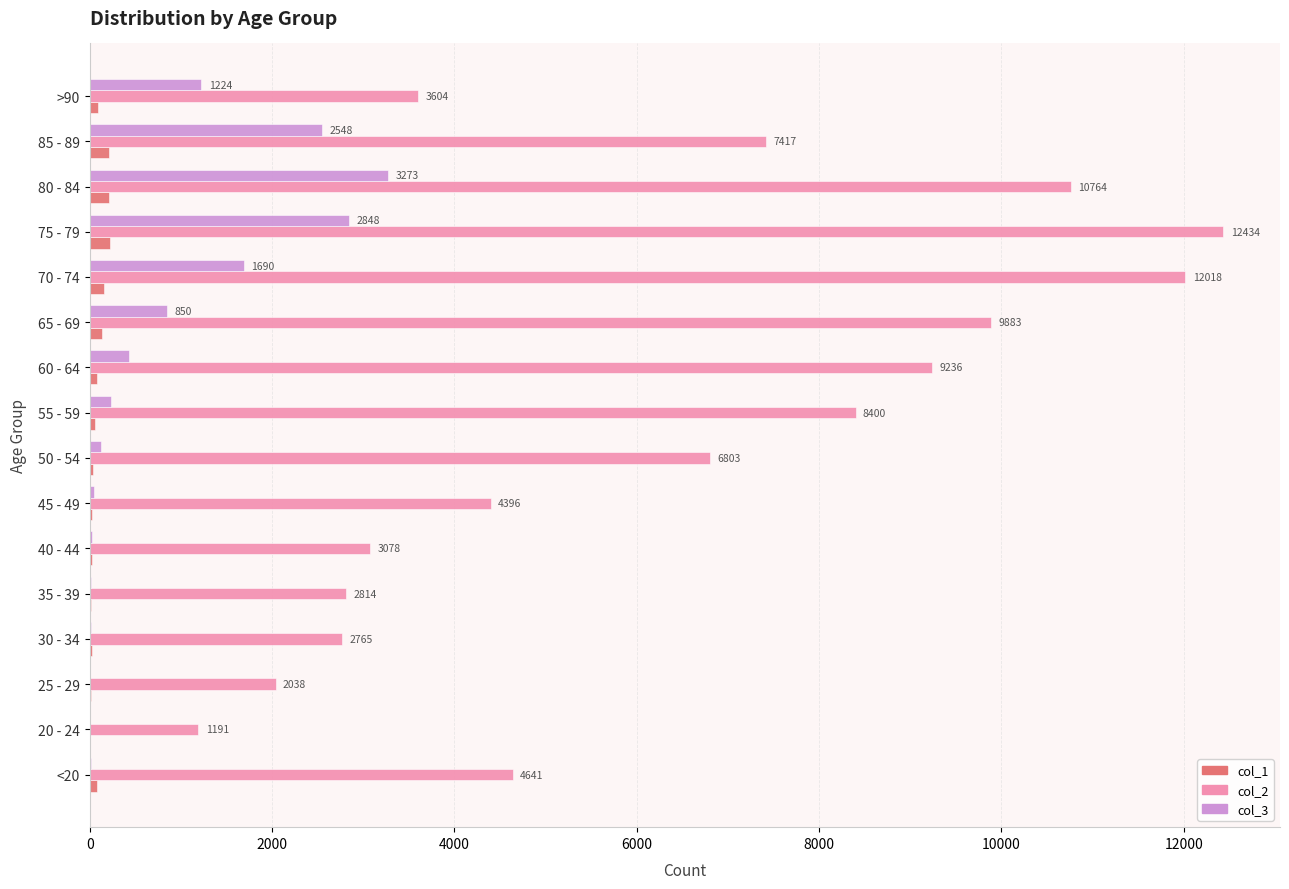

The value of col_3 at 65 - 69 is 1411. True or false?

False